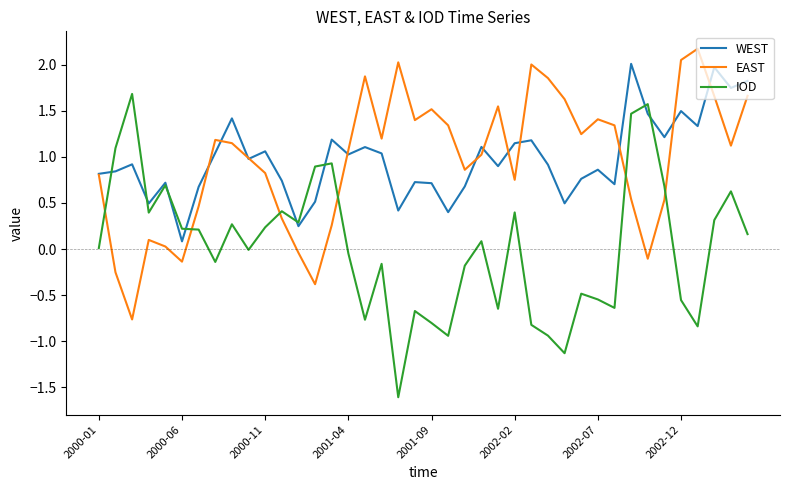

Which series has the widest spread of values?

IOD